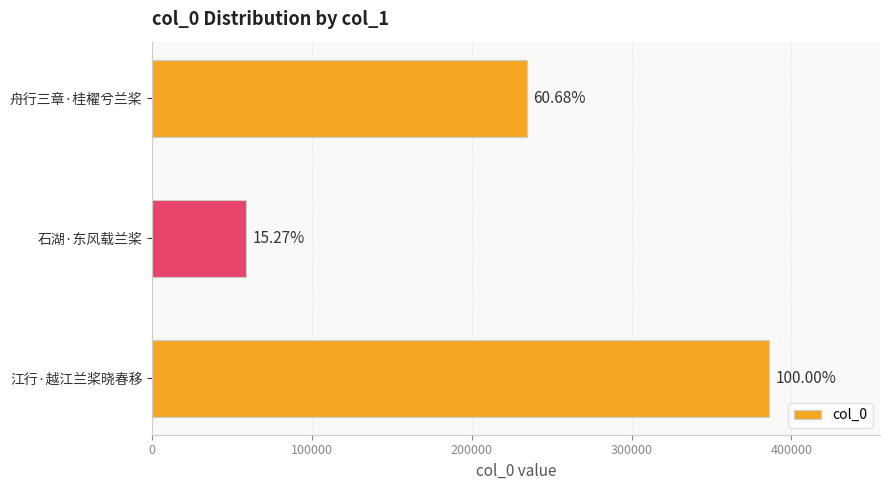

Are the bars horizontal?

Yes